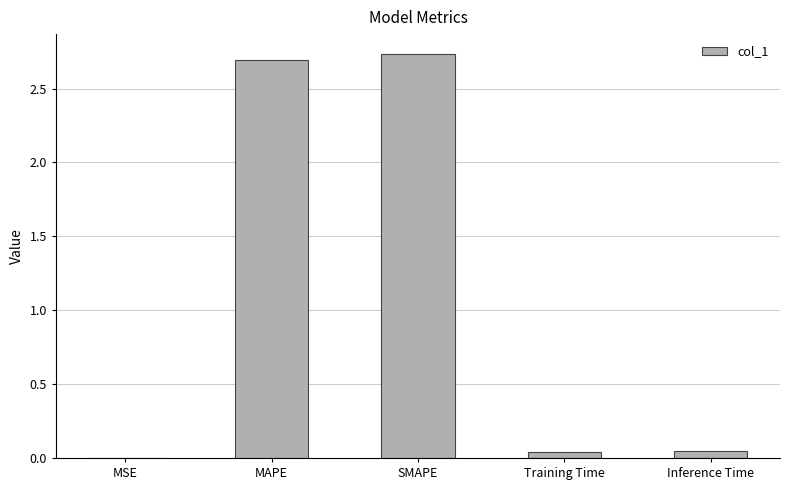

True or false: the data shows 0.0 at Training Time.

True